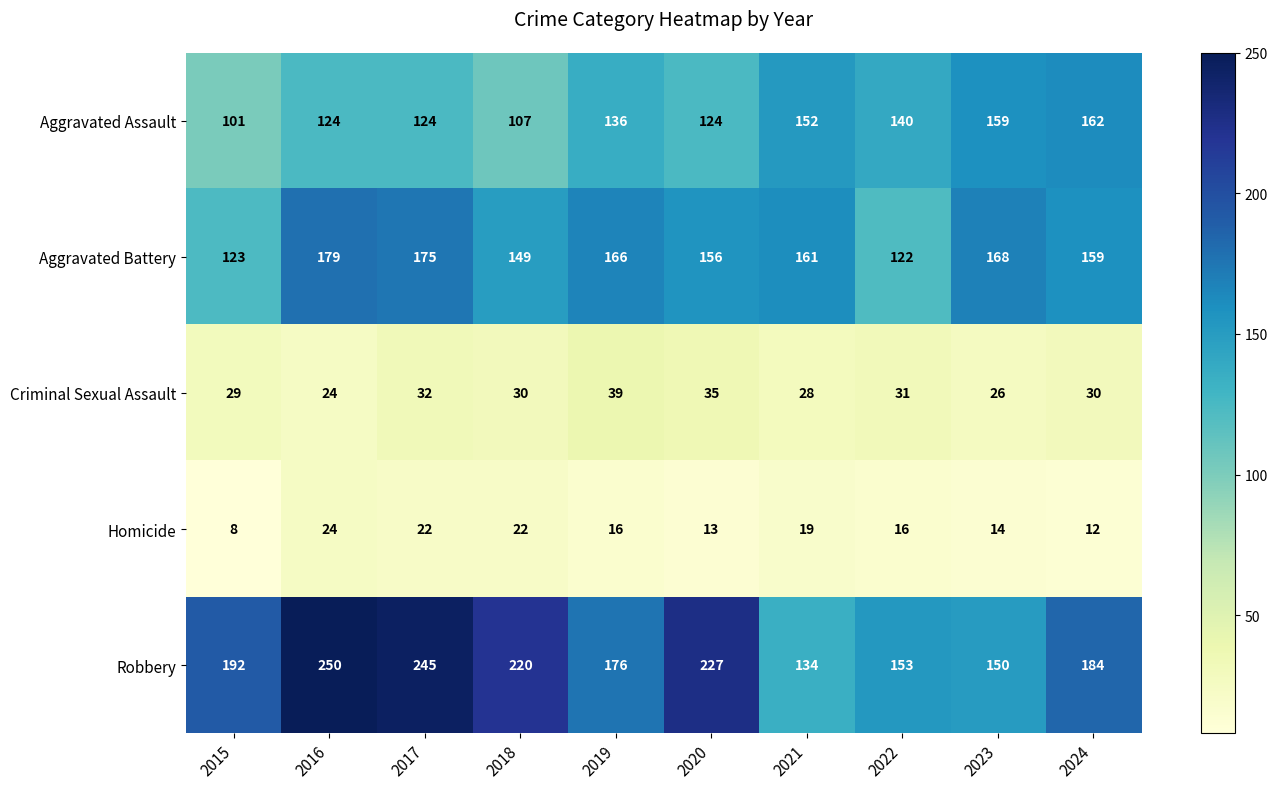

What is the average value of the Homicide series?

17